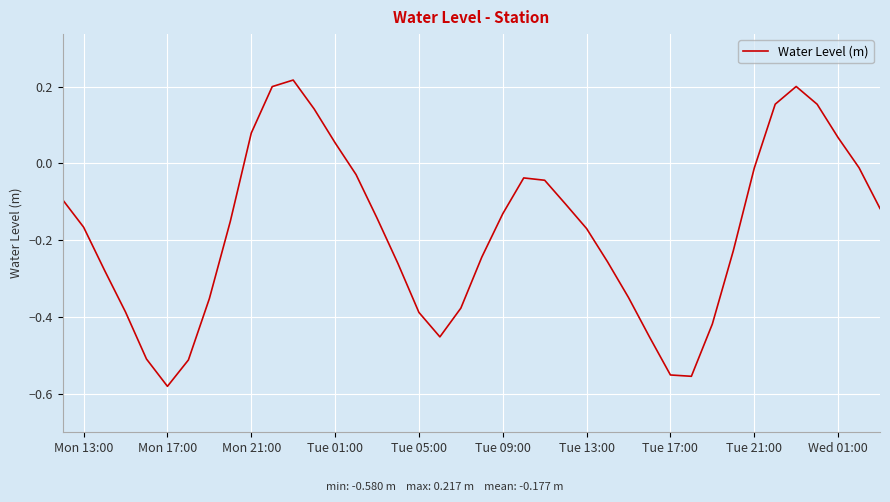

Does the chart display data point markers on the line(s)?

No